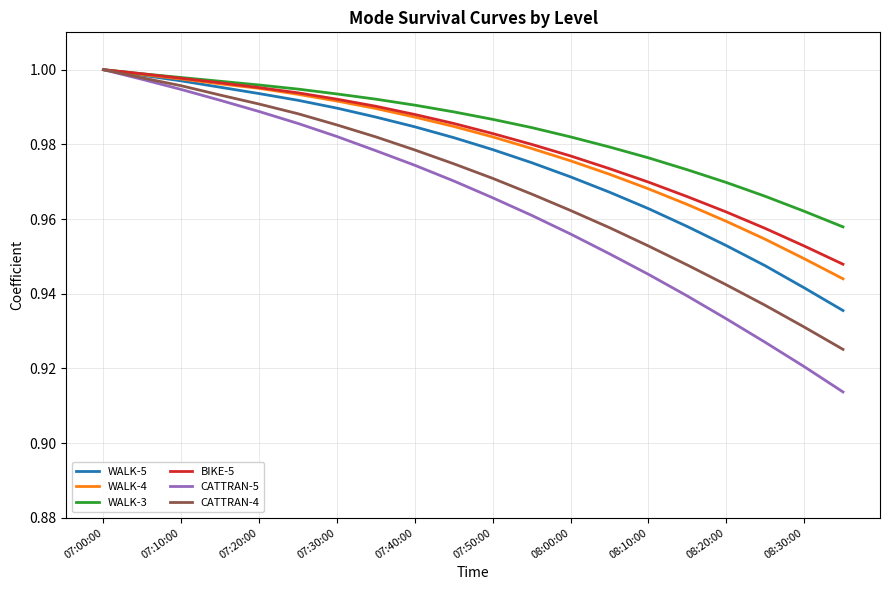

Which series has the widest spread of values?

CATTRAN-5